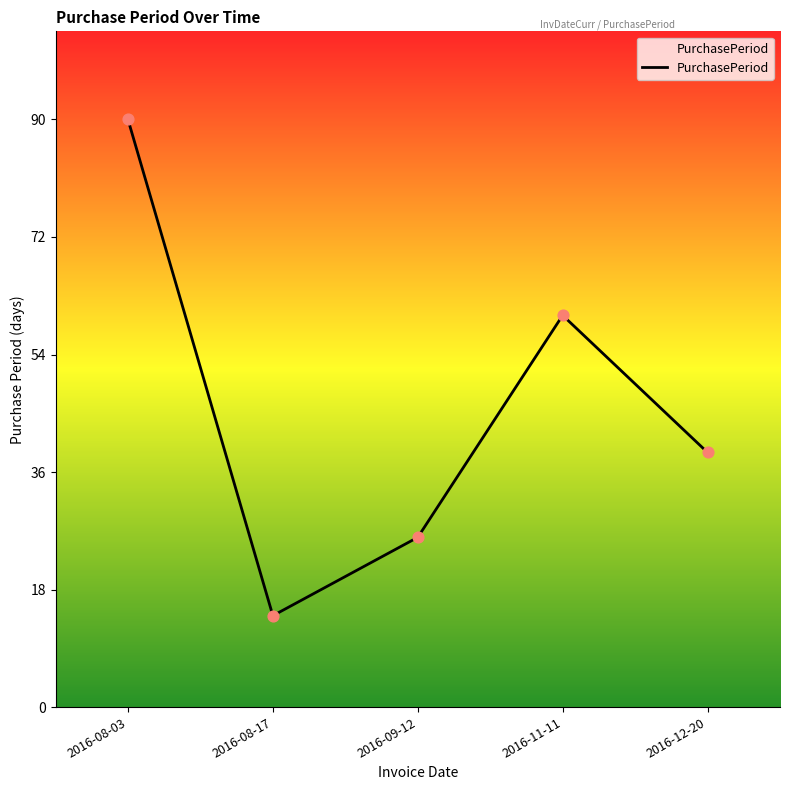

Which has a higher value, 2016-12-20 or 2016-09-12?

2016-12-20